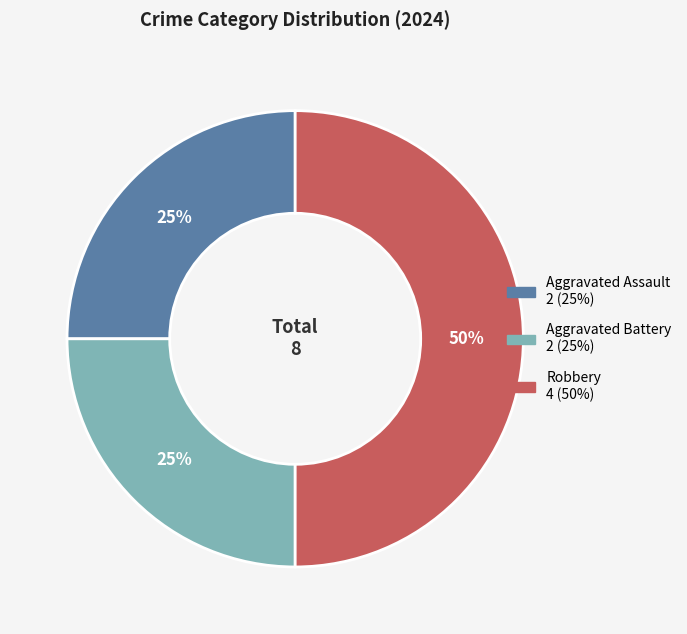

Between Aggravated Battery and Robbery, which is larger?

Robbery